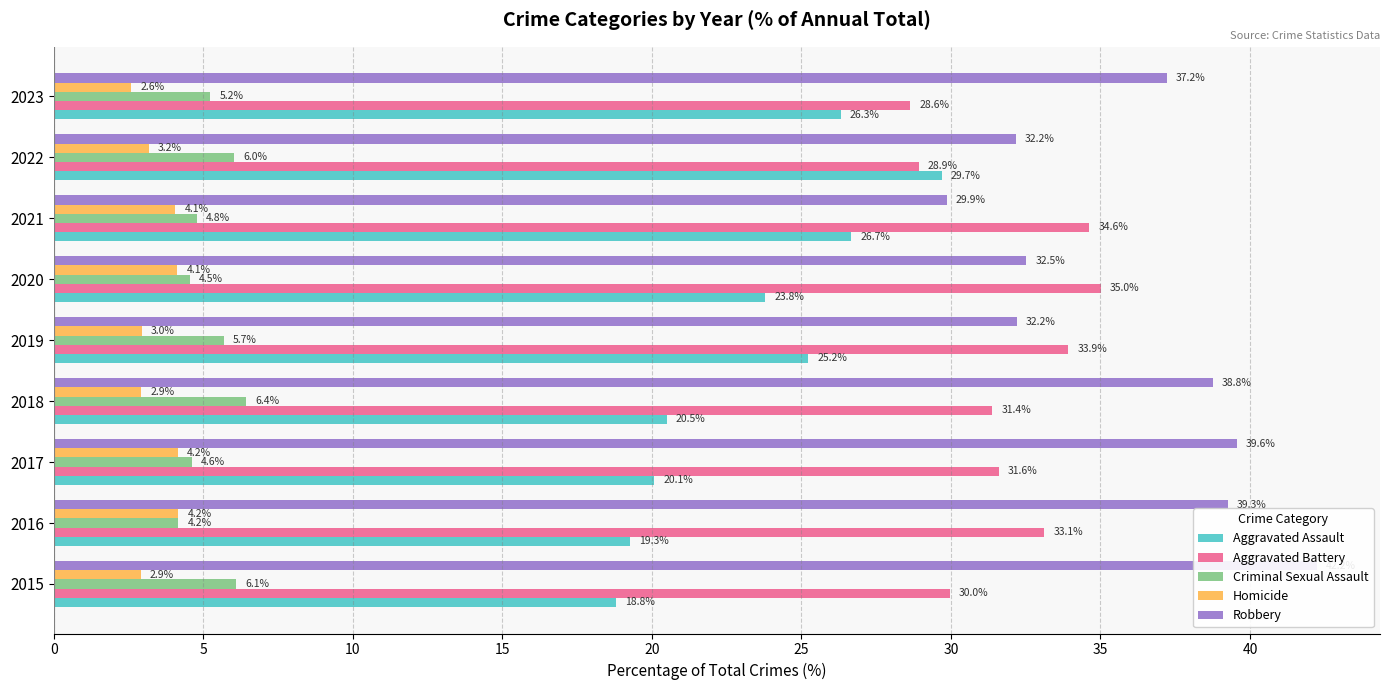

Rank the series by their maximum value, from lowest to highest.

Homicide, Criminal Sexual Assault, Aggravated Assault, Aggravated Battery, Robbery